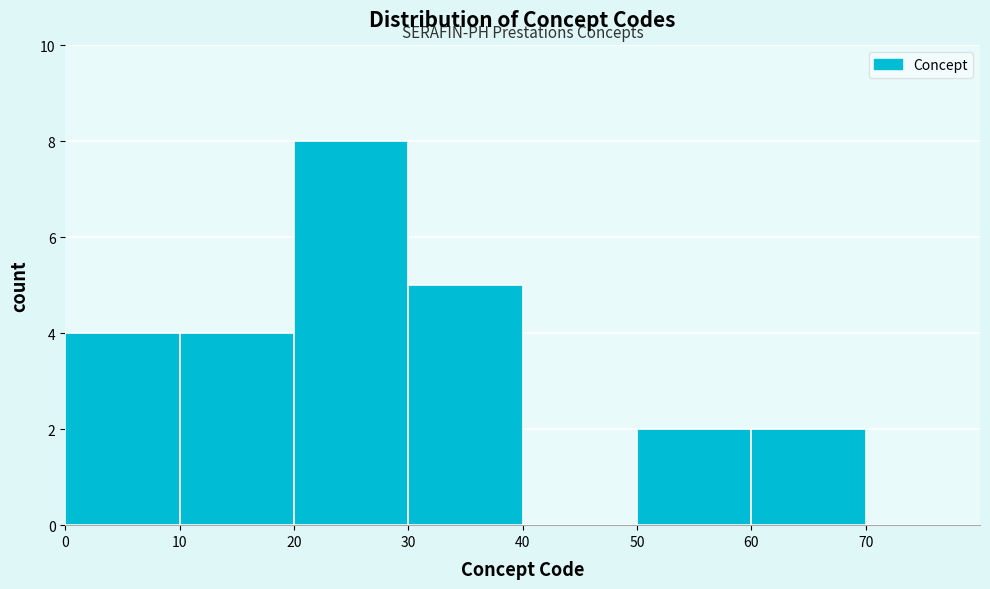

Reading left to right, list every bar in this chart as the range it spans on the x-axis followed by its height. The values are not printed on the chart, so give them approximately, as read against the axis.

0 to 10: 4
10 to 20: 4
20 to 30: 8
30 to 40: 5
40 to 50: 0
50 to 60: 2
60 to 70: 2
70 to 80: 0